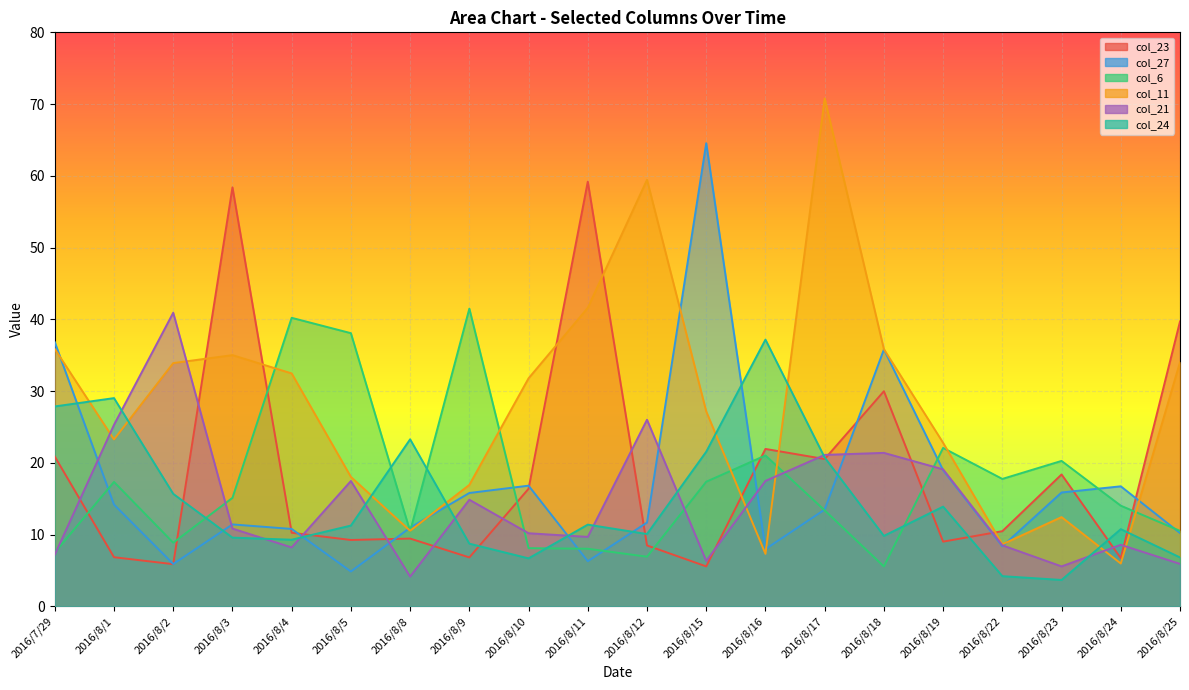

What is the highest value of the col_6 series?

41.5